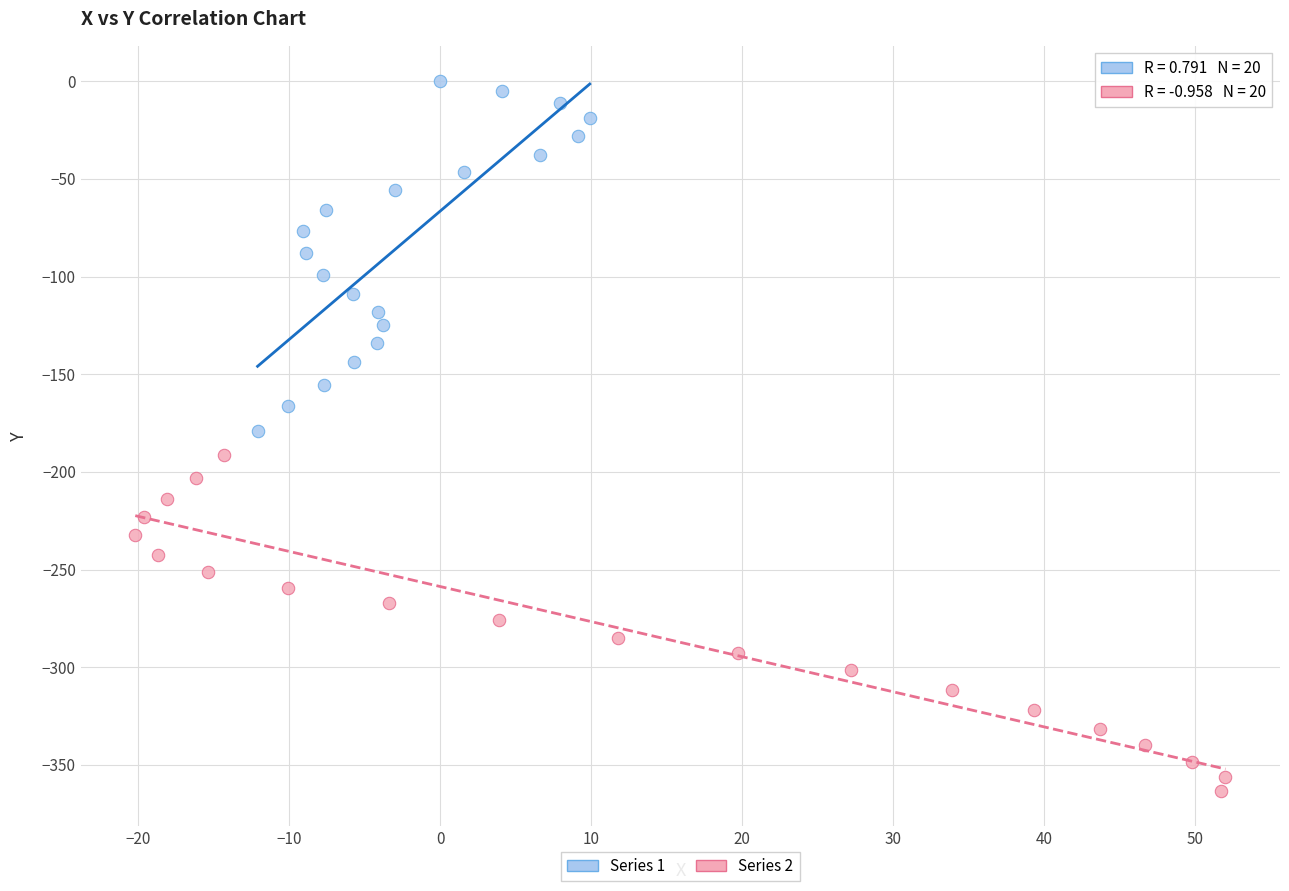

What are all the series names shown in the legend?

Series 1, Series 2